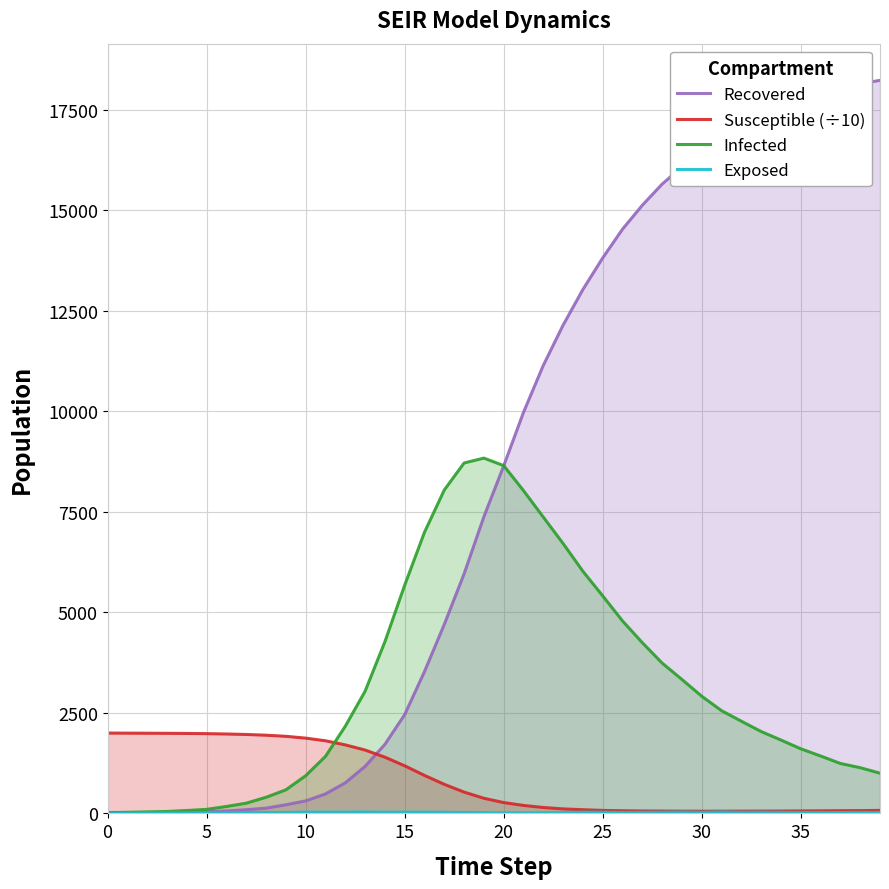

True or false: Susceptible (÷10) has a value of 91.4 at 24.

True